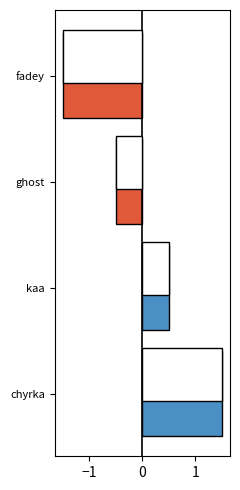

What is the difference between the maximum and second lowest values?

2.0